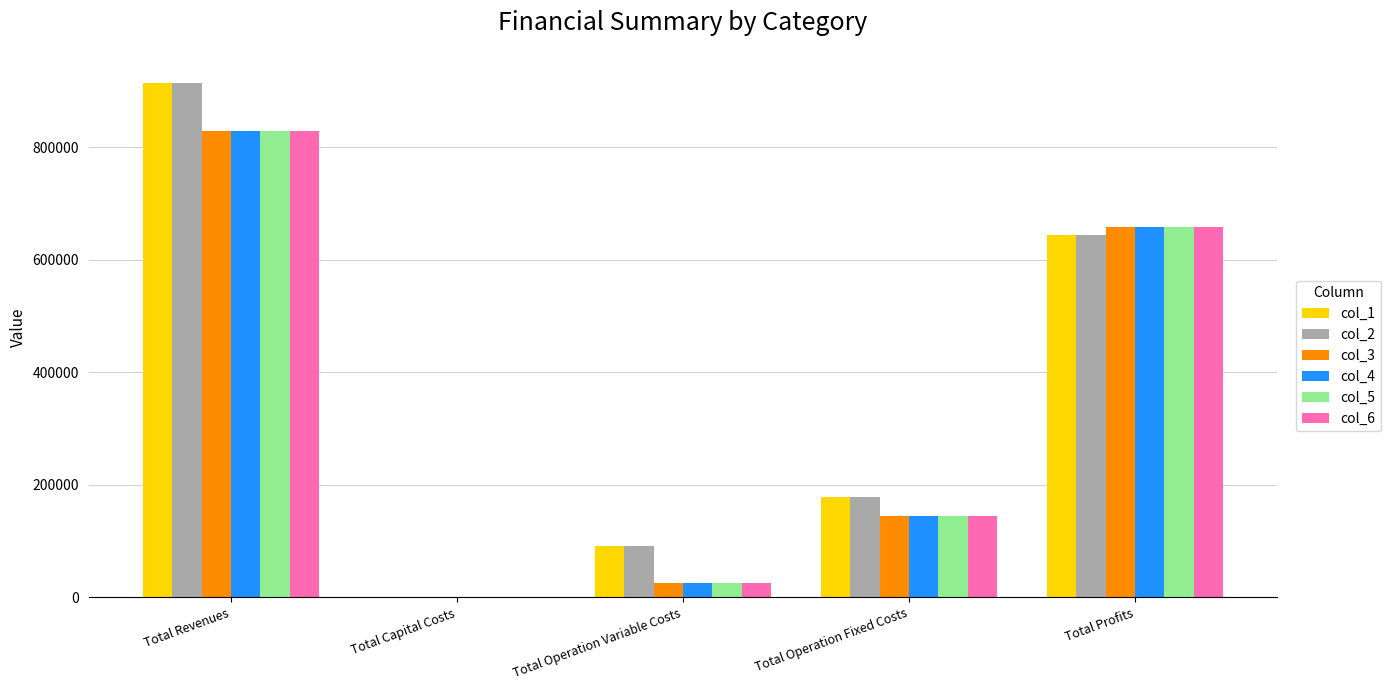

At which category is the sum across all series the highest?

Total Revenues